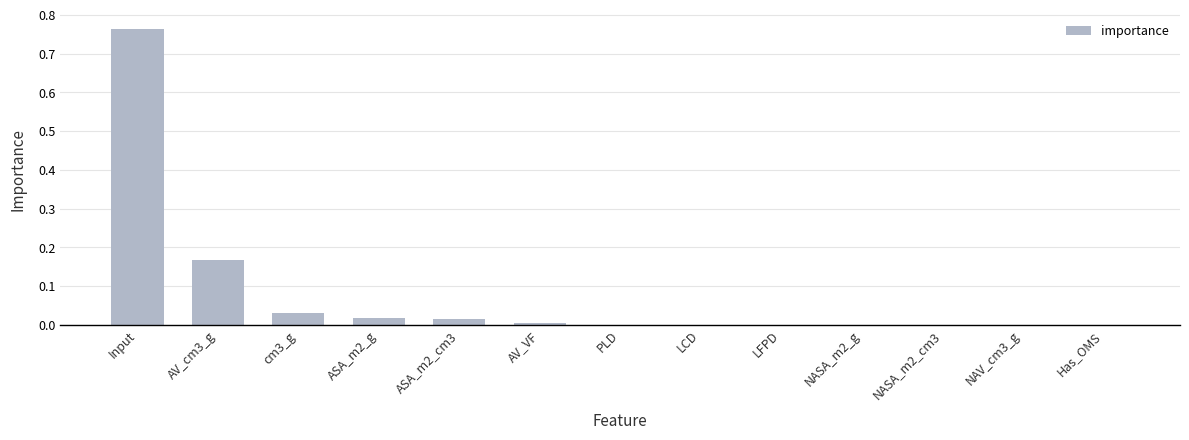

Is it true that the value at AV_cm3_g is 0.1?

False